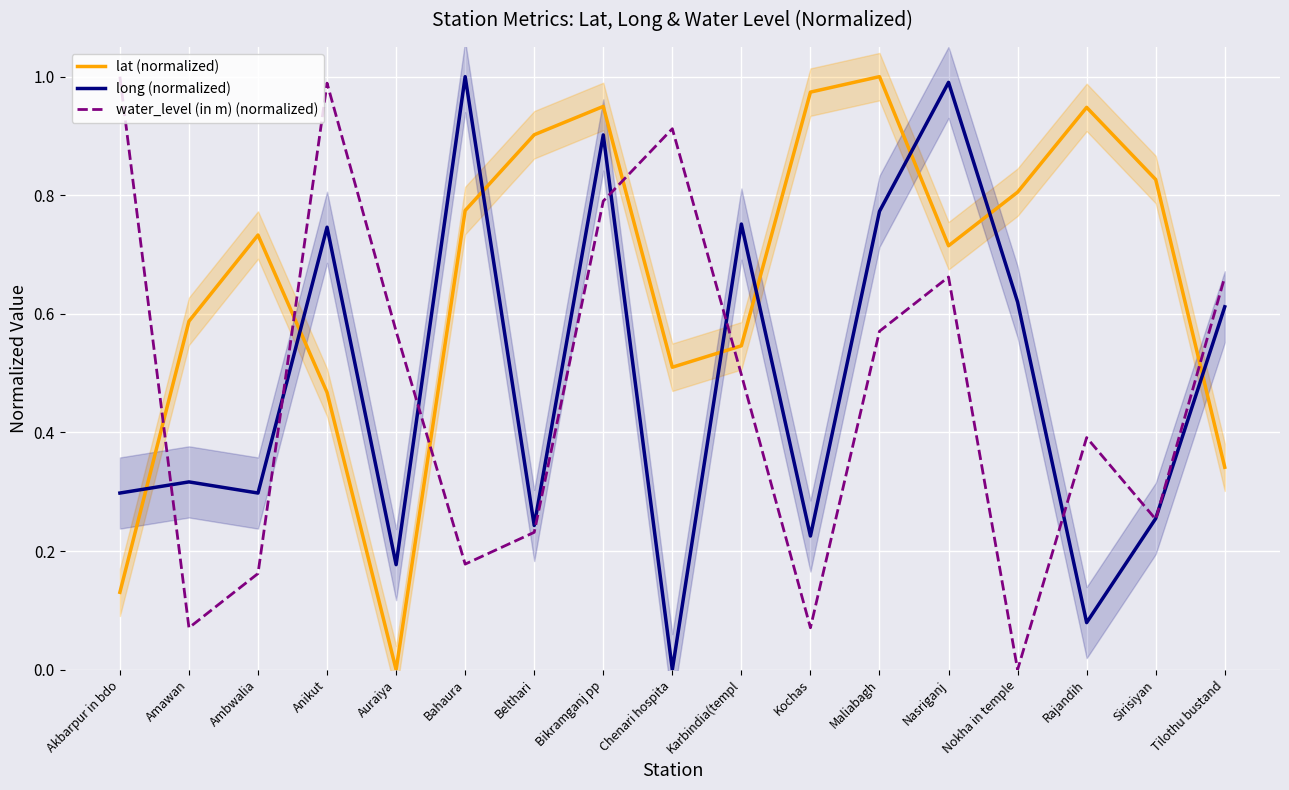

Is it true that water_level (in m) (normalized) equals 0.8 at Bikramganj pp?

True